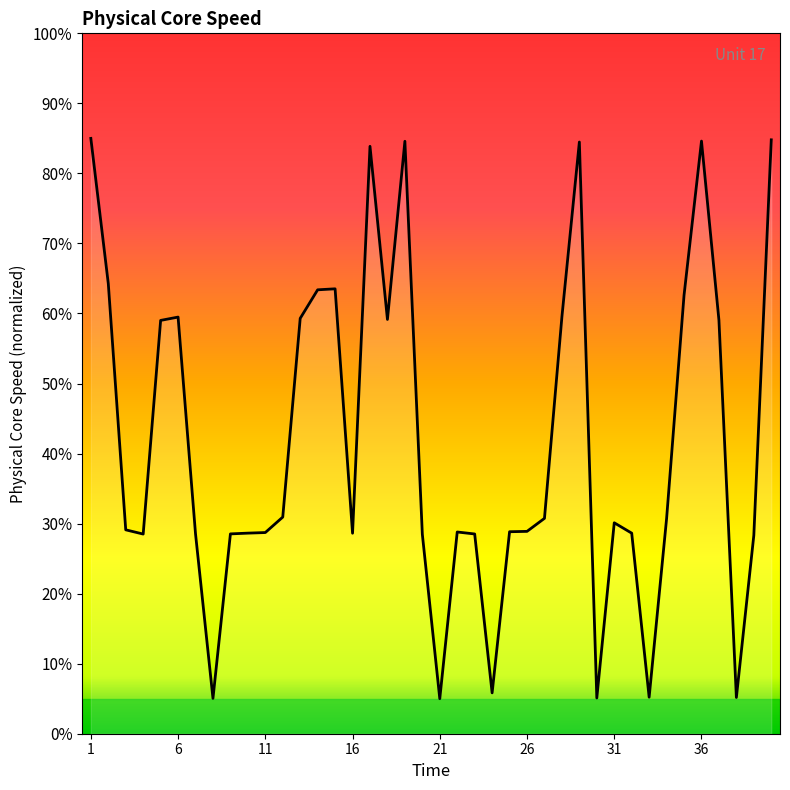

What is the maximum value shown in the chart?

85.0